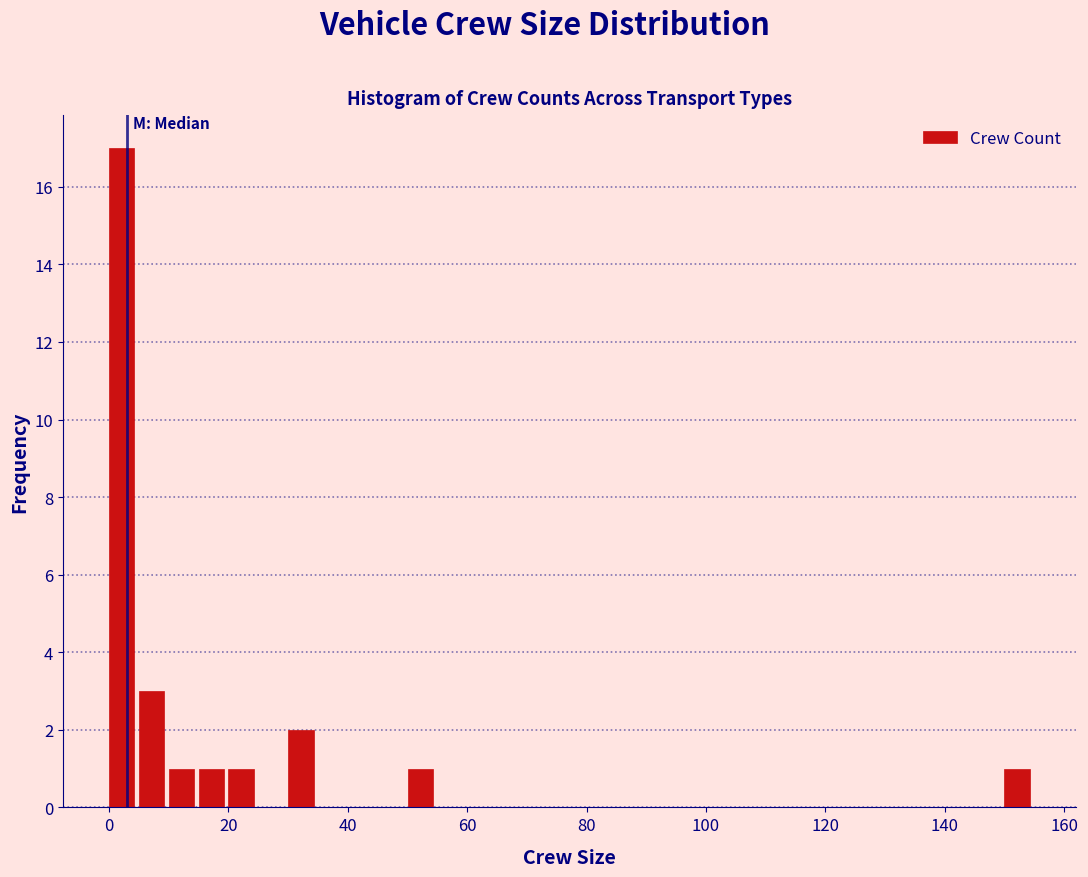

Around what value on the x-axis is the tallest bar? Give the approximate position of its centre, as read against the axis.

2